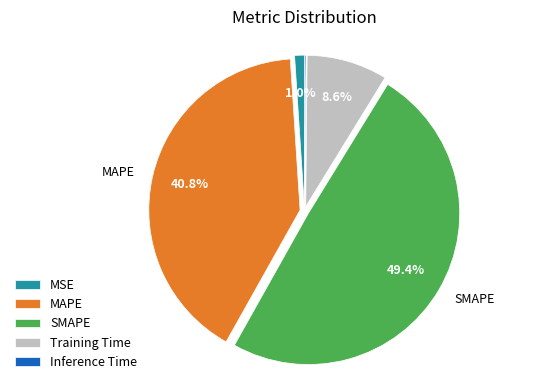

What percentage is the Training Time slice, to the nearest percent?

9%